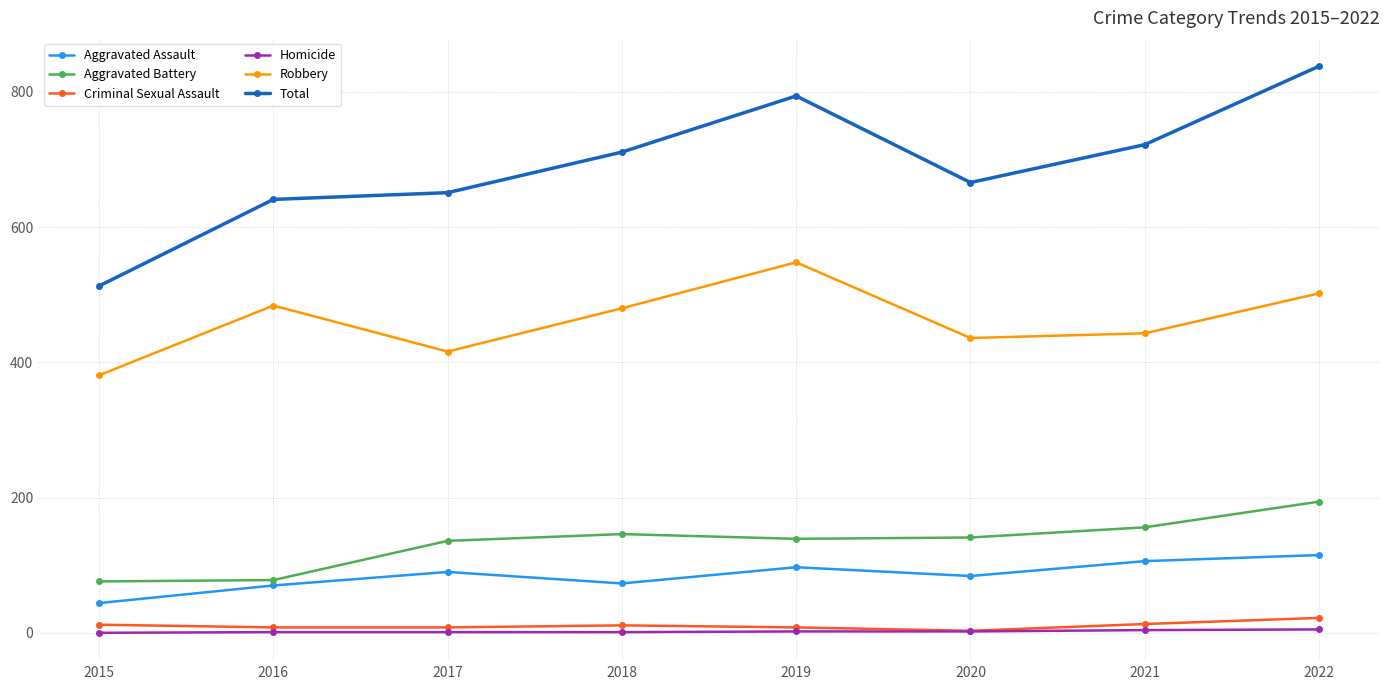

What is the lowest value of the Total series?

513